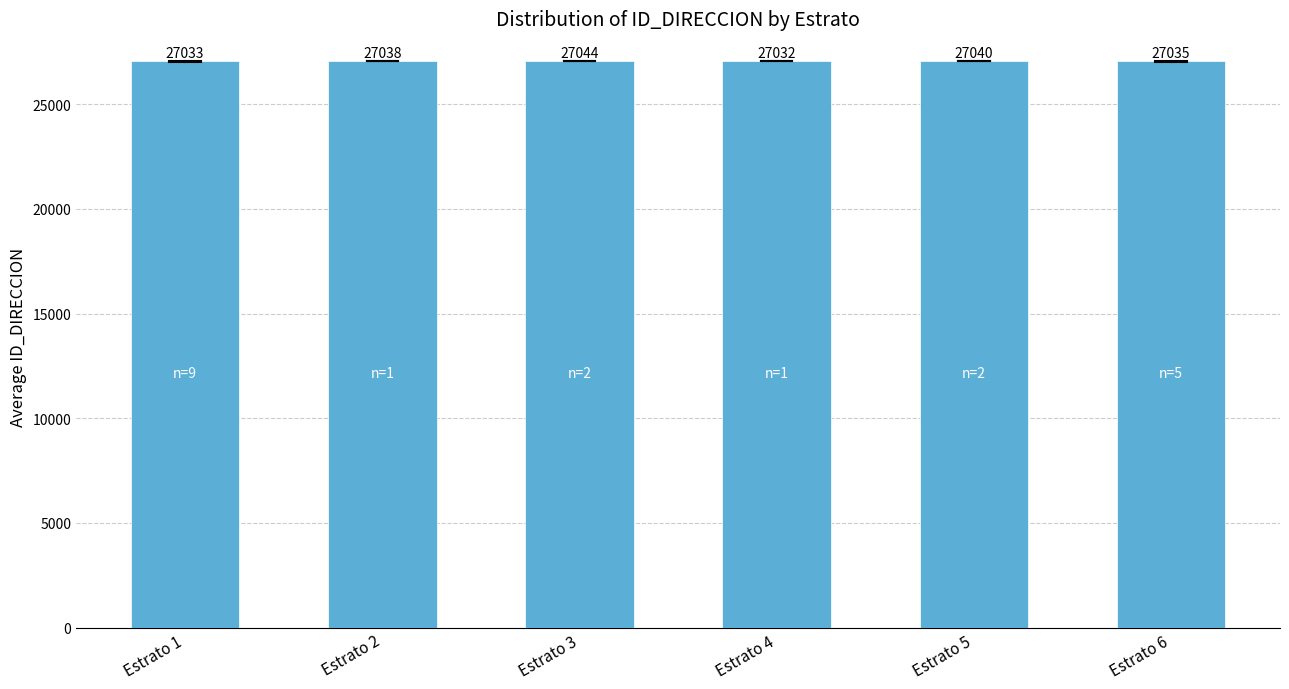

List the labels in order of value, largest first.

Estrato 3, Estrato 5, Estrato 2, Estrato 6, Estrato 1, Estrato 4